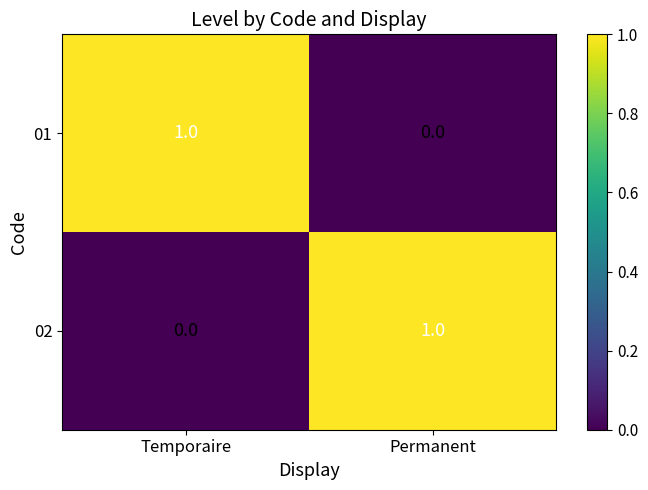

The value of 01 at Permanent is 0. True or false?

True